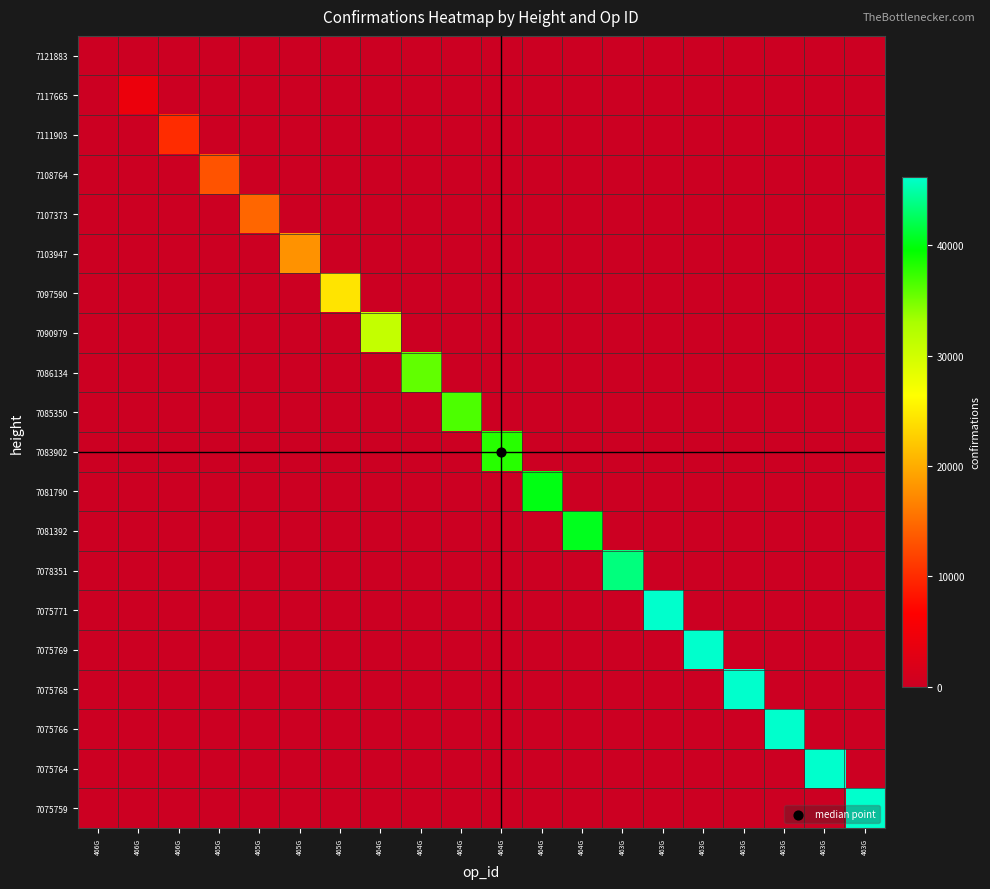

Reading left to right, extract all data points from this chart.

7121883: 466G=45	466G=0	466G=0	465G=0	465G=0	465G=0	465G=0	464G=0	464G=0	464G=0	464G=0	464G=0	464G=0	463G=0	463G=0	463G=0	463G=0	463G=0	463G=0	463G=0
7117665: 466G=0	466G=4263	466G=0	465G=0	465G=0	465G=0	465G=0	464G=0	464G=0	464G=0	464G=0	464G=0	464G=0	463G=0	463G=0	463G=0	463G=0	463G=0	463G=0	463G=0
7111903: 466G=0	466G=0	466G=10025	465G=0	465G=0	465G=0	465G=0	464G=0	464G=0	464G=0	464G=0	464G=0	464G=0	463G=0	463G=0	463G=0	463G=0	463G=0	463G=0	463G=0
7108764: 466G=0	466G=0	466G=0	465G=13164	465G=0	465G=0	465G=0	464G=0	464G=0	464G=0	464G=0	464G=0	464G=0	463G=0	463G=0	463G=0	463G=0	463G=0	463G=0	463G=0
7107373: 466G=0	466G=0	466G=0	465G=0	465G=14555	465G=0	465G=0	464G=0	464G=0	464G=0	464G=0	464G=0	464G=0	463G=0	463G=0	463G=0	463G=0	463G=0	463G=0	463G=0
7103947: 466G=0	466G=0	466G=0	465G=0	465G=0	465G=17981	465G=0	464G=0	464G=0	464G=0	464G=0	464G=0	464G=0	463G=0	463G=0	463G=0	463G=0	463G=0	463G=0	463G=0
7097590: 466G=0	466G=0	466G=0	465G=0	465G=0	465G=0	465G=24338	464G=0	464G=0	464G=0	464G=0	464G=0	464G=0	463G=0	463G=0	463G=0	463G=0	463G=0	463G=0	463G=0
7090979: 466G=0	466G=0	466G=0	465G=0	465G=0	465G=0	465G=0	464G=30949	464G=0	464G=0	464G=0	464G=0	464G=0	463G=0	463G=0	463G=0	463G=0	463G=0	463G=0	463G=0
7086134: 466G=0	466G=0	466G=0	465G=0	465G=0	465G=0	465G=0	464G=0	464G=35794	464G=0	464G=0	464G=0	464G=0	463G=0	463G=0	463G=0	463G=0	463G=0	463G=0	463G=0
7085350: 466G=0	466G=0	466G=0	465G=0	465G=0	465G=0	465G=0	464G=0	464G=0	464G=36578	464G=0	464G=0	464G=0	463G=0	463G=0	463G=0	463G=0	463G=0	463G=0	463G=0
7083902: 466G=0	466G=0	466G=0	465G=0	465G=0	465G=0	465G=0	464G=0	464G=0	464G=0	464G=38026	464G=0	464G=0	463G=0	463G=0	463G=0	463G=0	463G=0	463G=0	463G=0
7081790: 466G=0	466G=0	466G=0	465G=0	465G=0	465G=0	465G=0	464G=0	464G=0	464G=0	464G=0	464G=40138	464G=0	463G=0	463G=0	463G=0	463G=0	463G=0	463G=0	463G=0
7081392: 466G=0	466G=0	466G=0	465G=0	465G=0	465G=0	465G=0	464G=0	464G=0	464G=0	464G=0	464G=0	464G=40536	463G=0	463G=0	463G=0	463G=0	463G=0	463G=0	463G=0
7078351: 466G=0	466G=0	466G=0	465G=0	465G=0	465G=0	465G=0	464G=0	464G=0	464G=0	464G=0	464G=0	464G=0	463G=43577	463G=0	463G=0	463G=0	463G=0	463G=0	463G=0
7075771: 466G=0	466G=0	466G=0	465G=0	465G=0	465G=0	465G=0	464G=0	464G=0	464G=0	464G=0	464G=0	464G=0	463G=0	463G=46157	463G=0	463G=0	463G=0	463G=0	463G=0
7075769: 466G=0	466G=0	466G=0	465G=0	465G=0	465G=0	465G=0	464G=0	464G=0	464G=0	464G=0	464G=0	464G=0	463G=0	463G=0	463G=46159	463G=0	463G=0	463G=0	463G=0
7075768: 466G=0	466G=0	466G=0	465G=0	465G=0	465G=0	465G=0	464G=0	464G=0	464G=0	464G=0	464G=0	464G=0	463G=0	463G=0	463G=0	463G=46160	463G=0	463G=0	463G=0
7075766: 466G=0	466G=0	466G=0	465G=0	465G=0	465G=0	465G=0	464G=0	464G=0	464G=0	464G=0	464G=0	464G=0	463G=0	463G=0	463G=0	463G=0	463G=46162	463G=0	463G=0
7075764: 466G=0	466G=0	466G=0	465G=0	465G=0	465G=0	465G=0	464G=0	464G=0	464G=0	464G=0	464G=0	464G=0	463G=0	463G=0	463G=0	463G=0	463G=0	463G=46164	463G=0
7075759: 466G=0	466G=0	466G=0	465G=0	465G=0	465G=0	465G=0	464G=0	464G=0	464G=0	464G=0	464G=0	464G=0	463G=0	463G=0	463G=0	463G=0	463G=0	463G=0	463G=46169